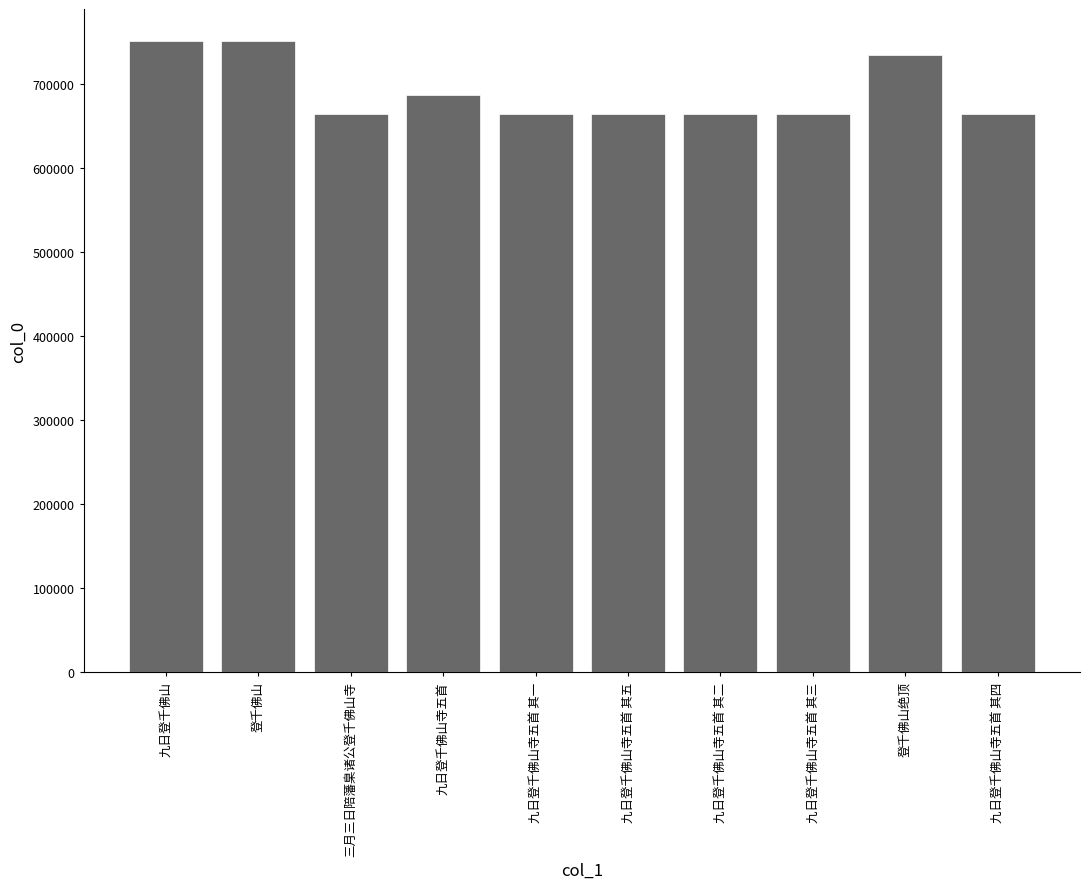

At which label is the value closest to 707642?

九日登千佛山寺五首